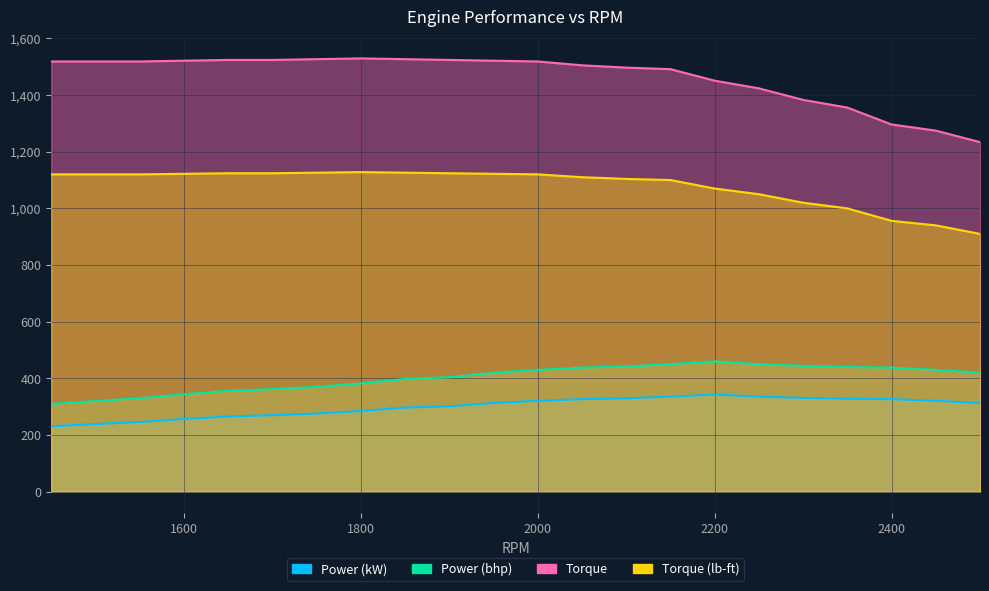

Which category has the lowest value in the Power (bhp) series?

1450